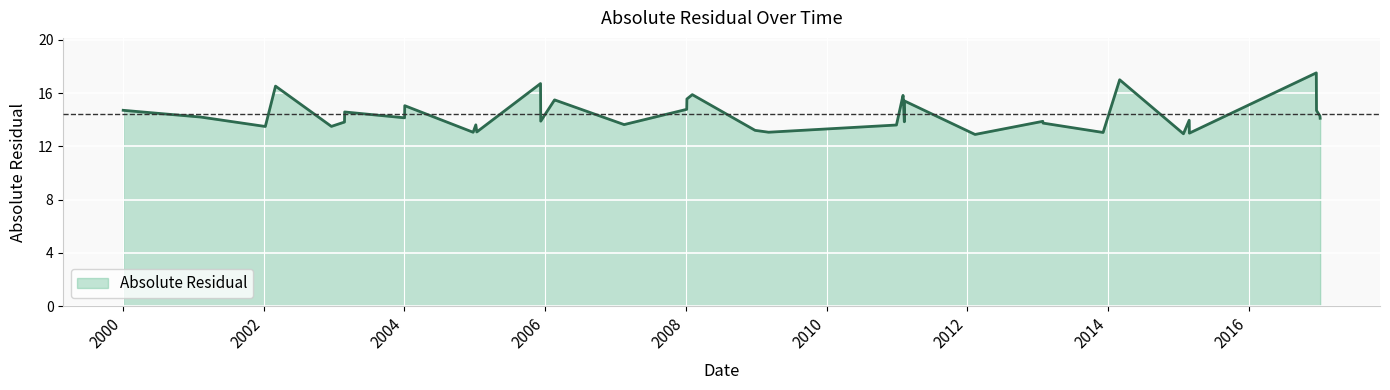

What is the smallest value displayed?

12.9